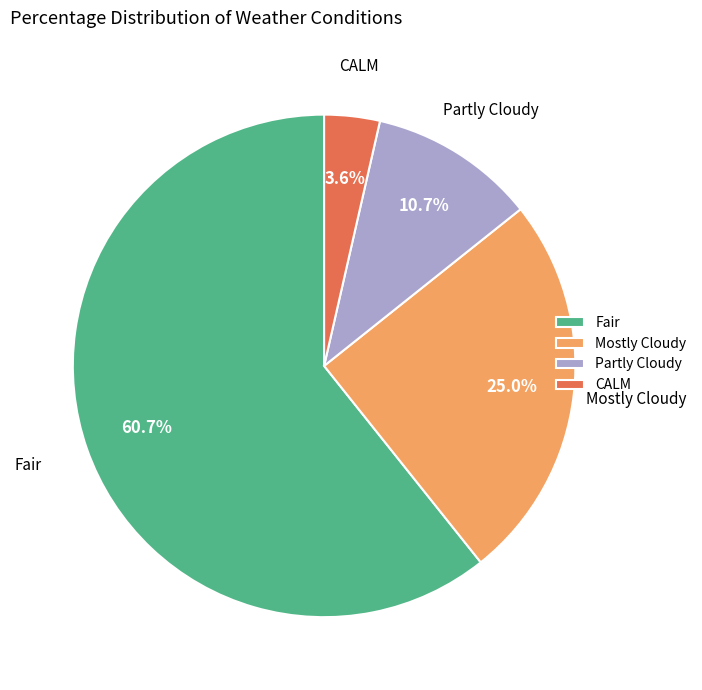

How many slices are in this pie chart?

4